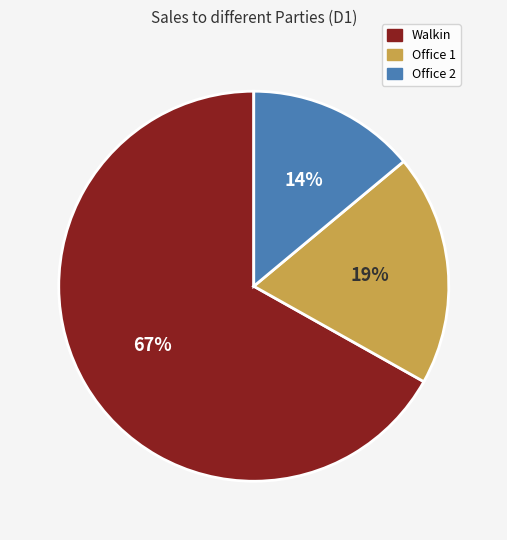

To the nearest percent, what is the combined percentage of Office 1 and Walkin?

86%